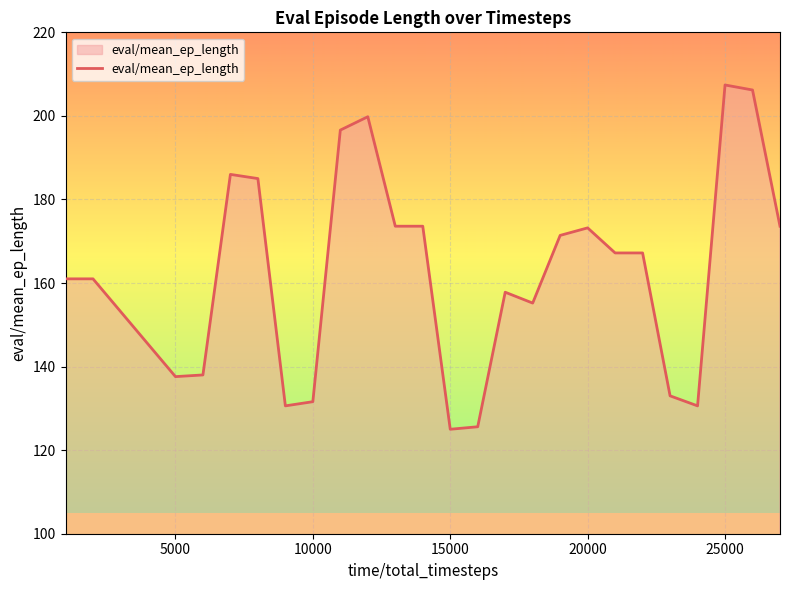

What is the difference between the maximum and minimum values?

82.4